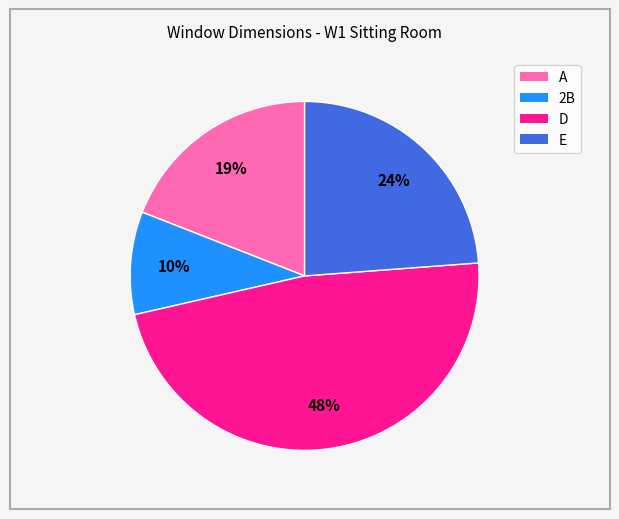

Combined, do E and A account for over 50%?

No